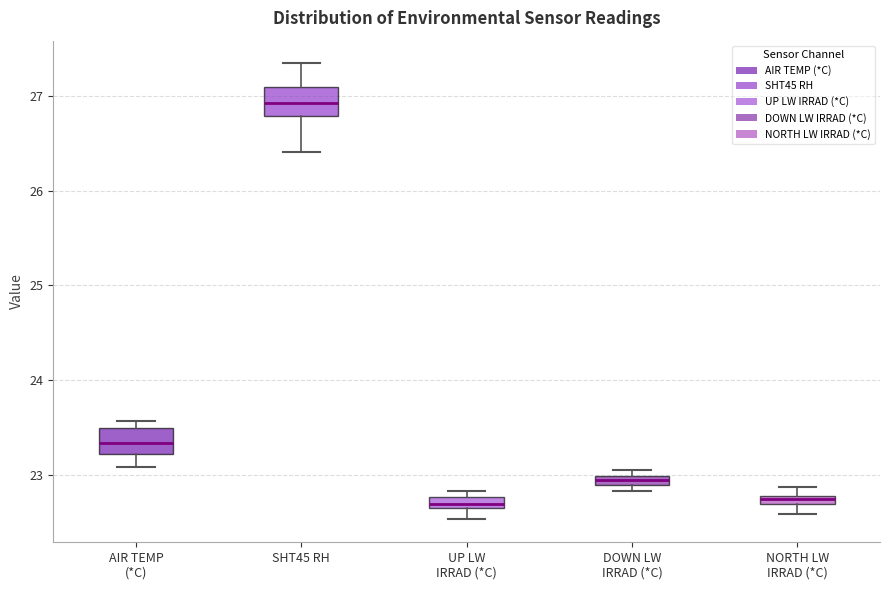

Where is the upper edge of the box for SHT45 RH on the y-axis? The values are not printed on the chart, so give them approximately, as read against the axis.

27.1